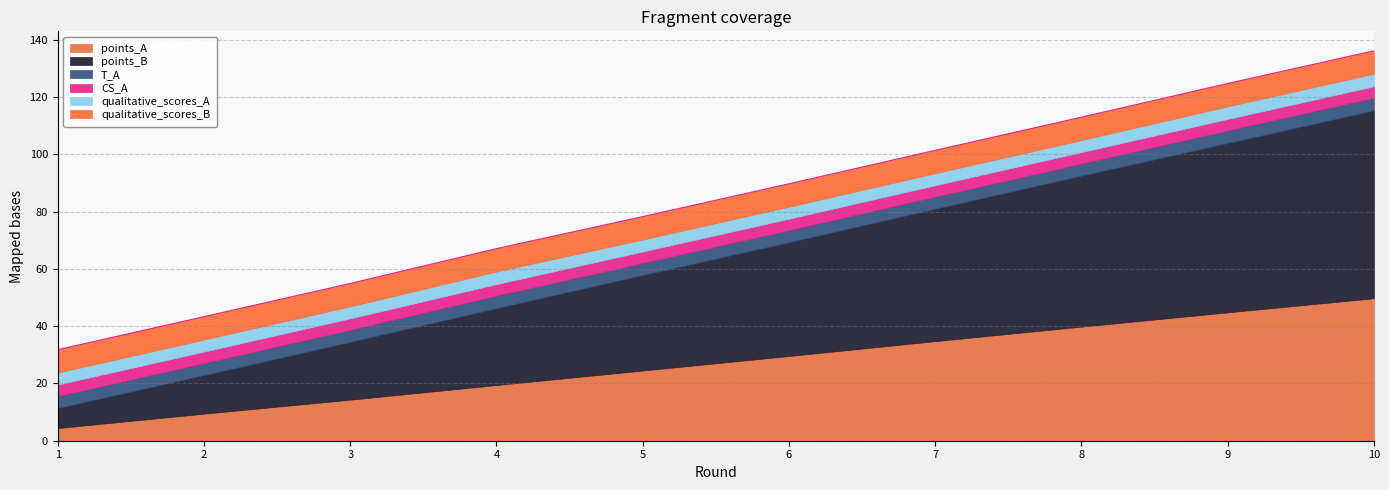

Is the value of T_A at 1 greater than the value of qualitative_scores_A at 1?

No